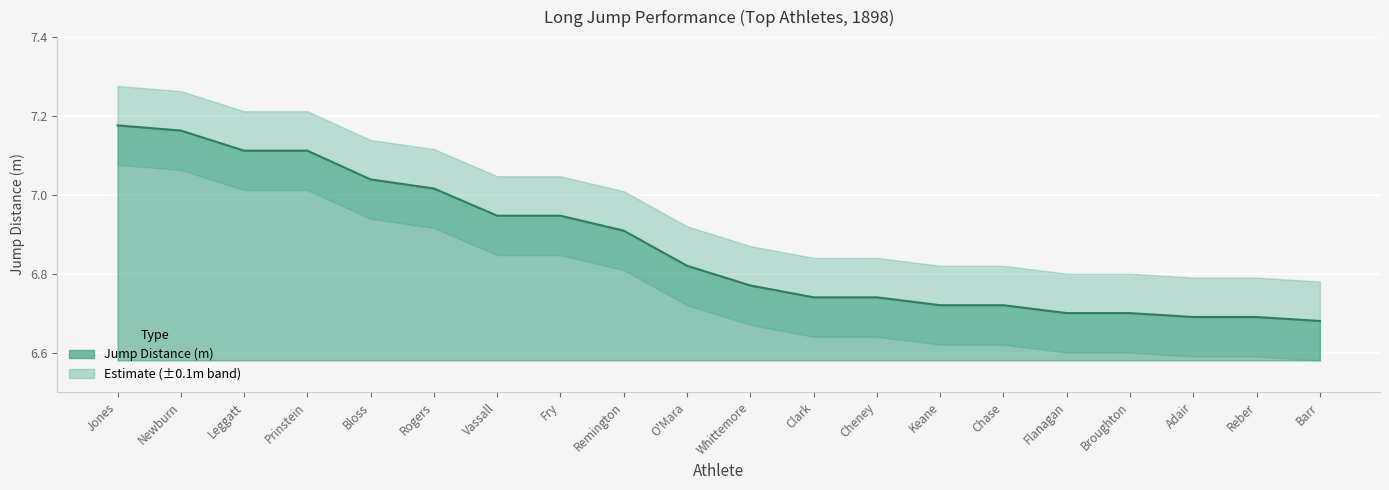

How many data points does each series have?

20